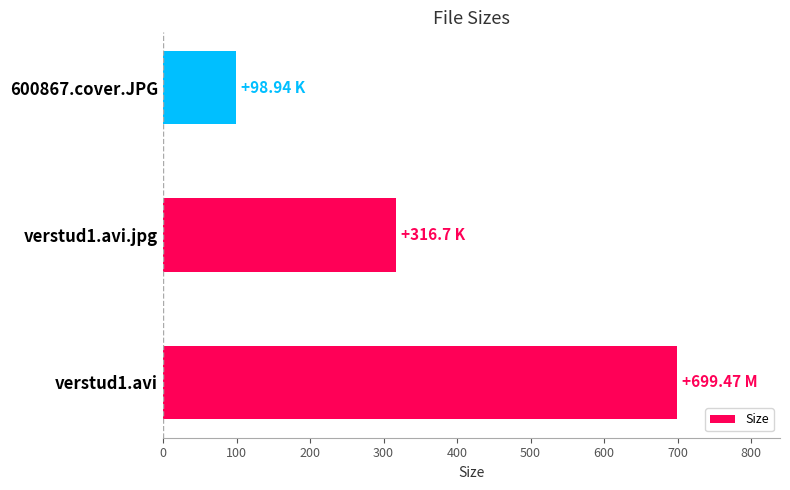

Between verstud1.avi.jpg and 600867.cover.JPG, which is larger?

verstud1.avi.jpg